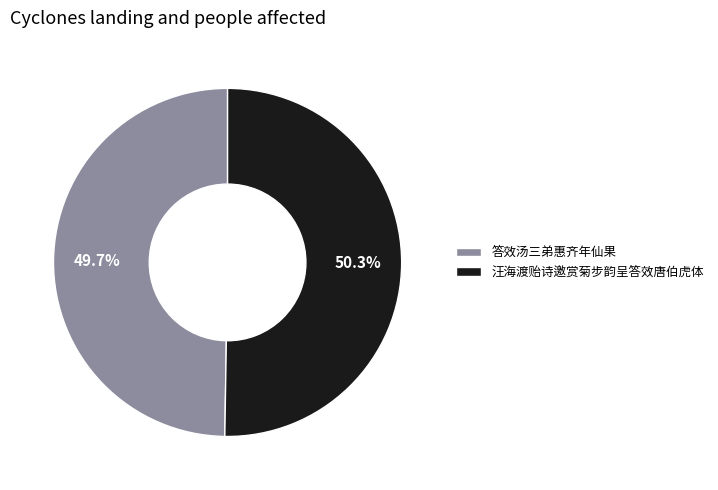

Which category has the biggest portion of the pie?

汪海渡贻诗邀赏菊步韵呈答效唐伯虎体